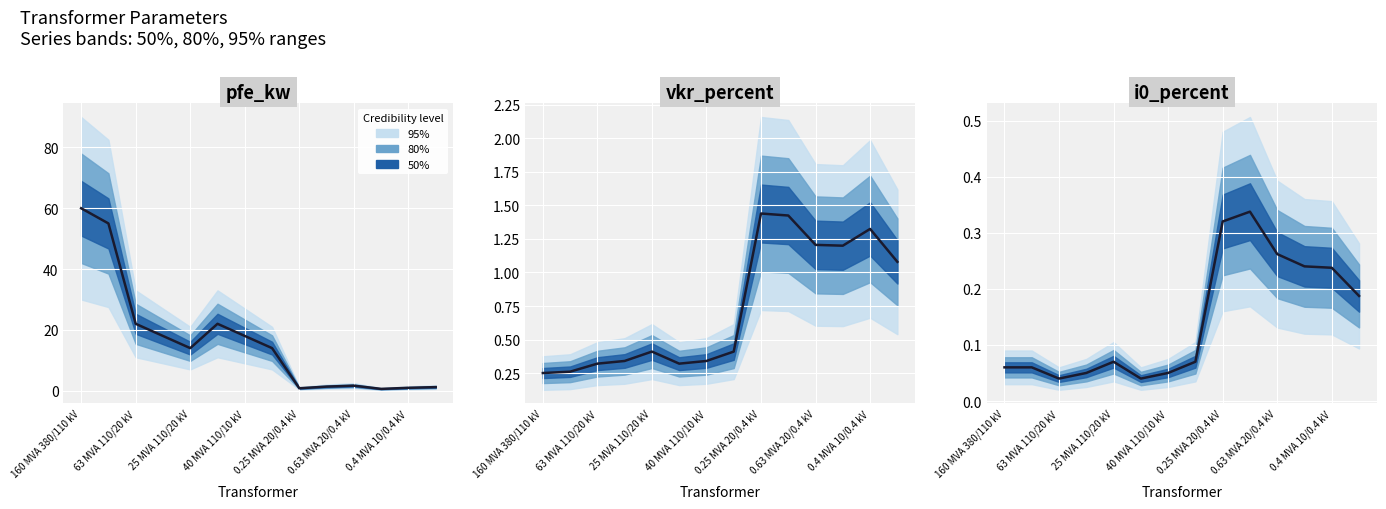

What is the value of the 14th point from the left?

0.2